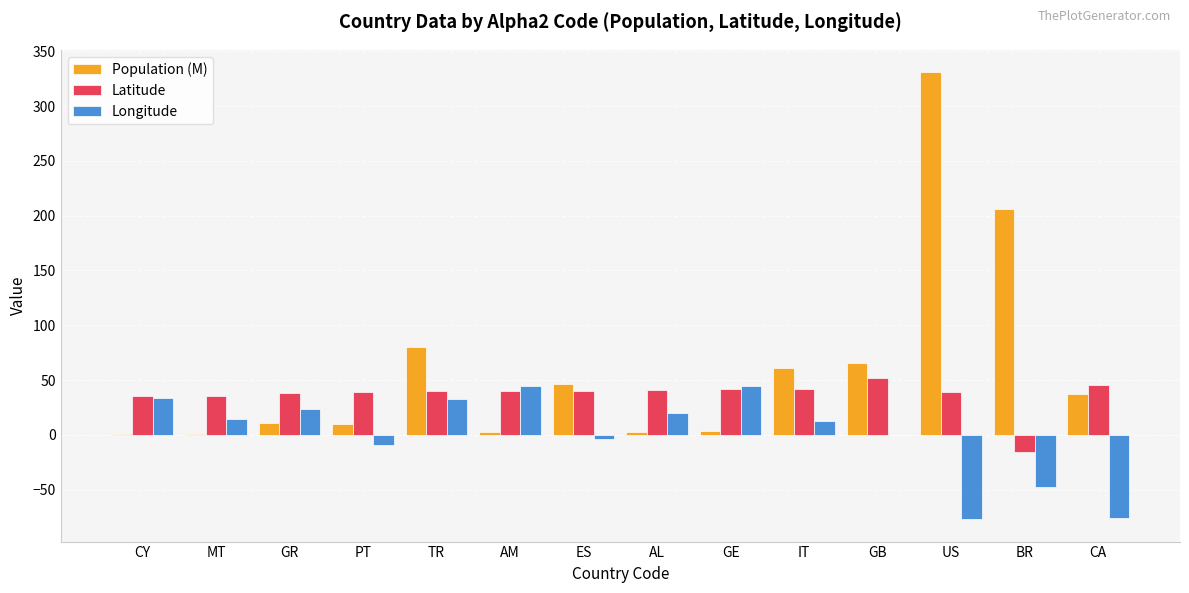

At which label does Latitude reach its peak?

GB